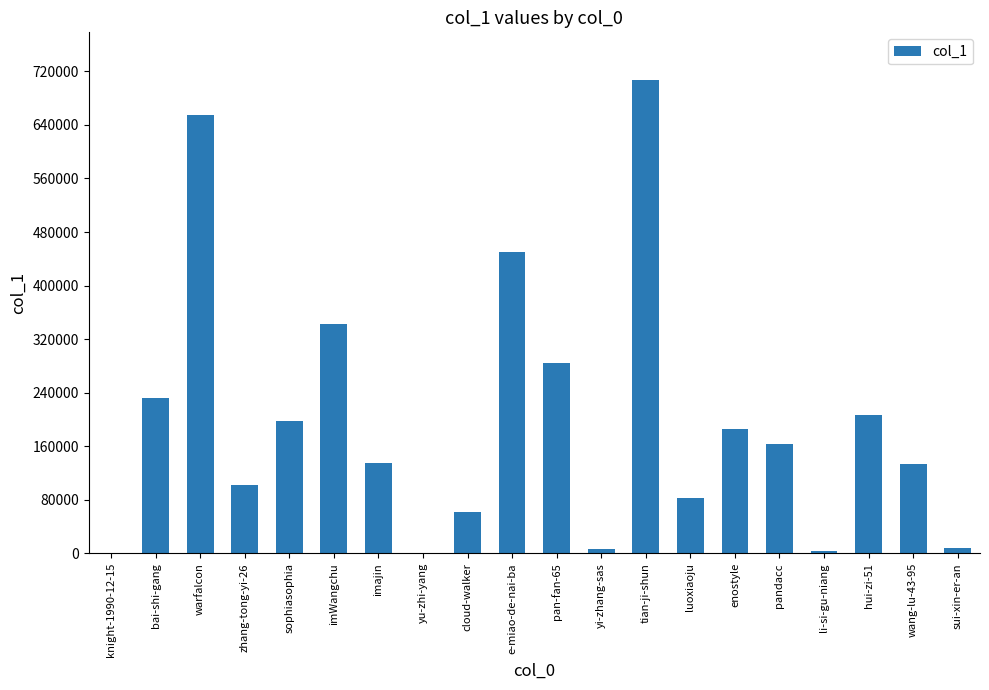

What is the maximum value shown in the chart?

707520